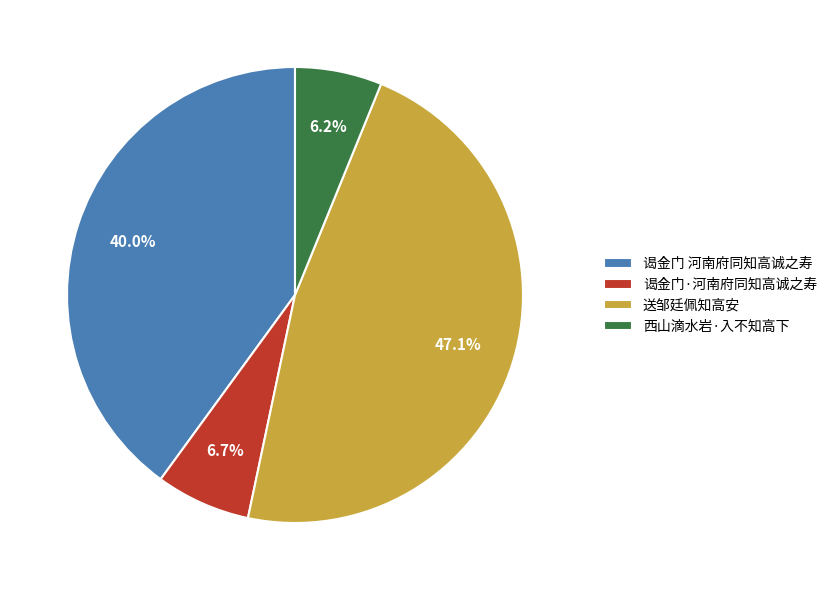

What percentage is NOT represented by 谒金门·河南府同知高诚之寿?

93.3%